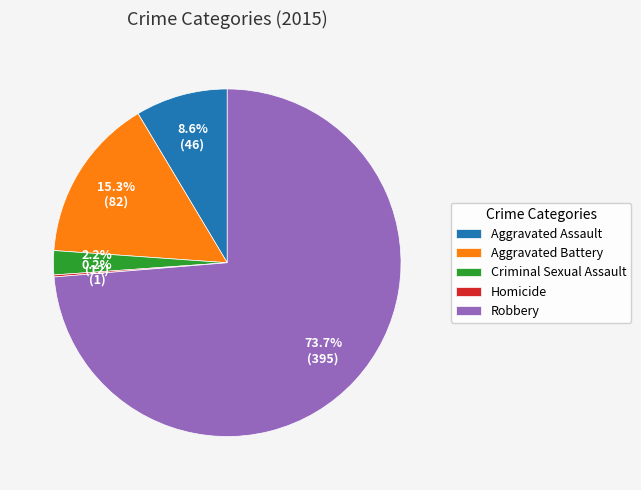

Which category has the biggest portion of the pie?

Robbery